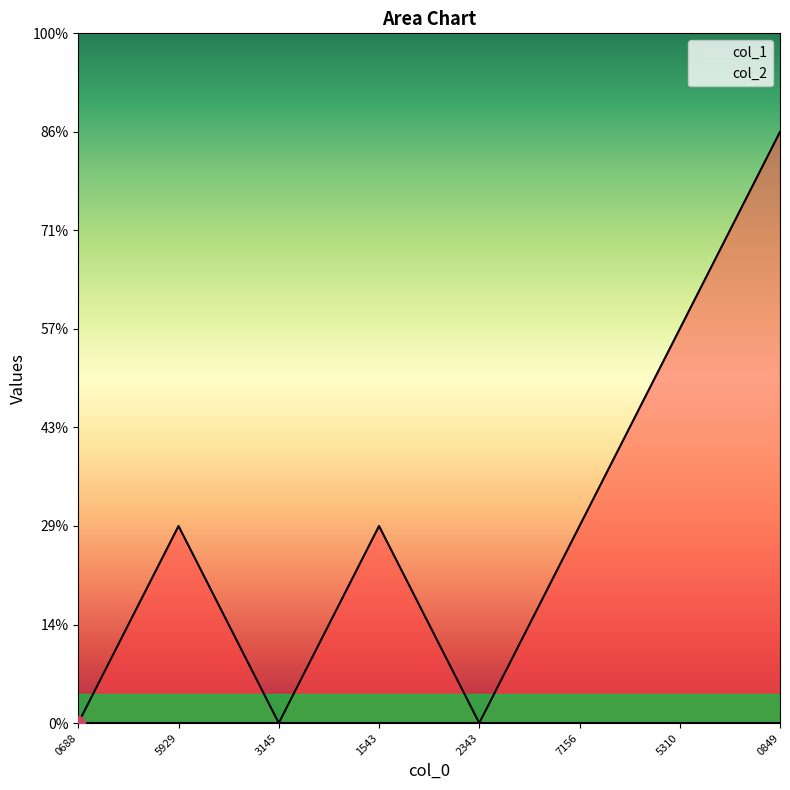

The chart shows a value of 0 at 1536765310. True or false?

False